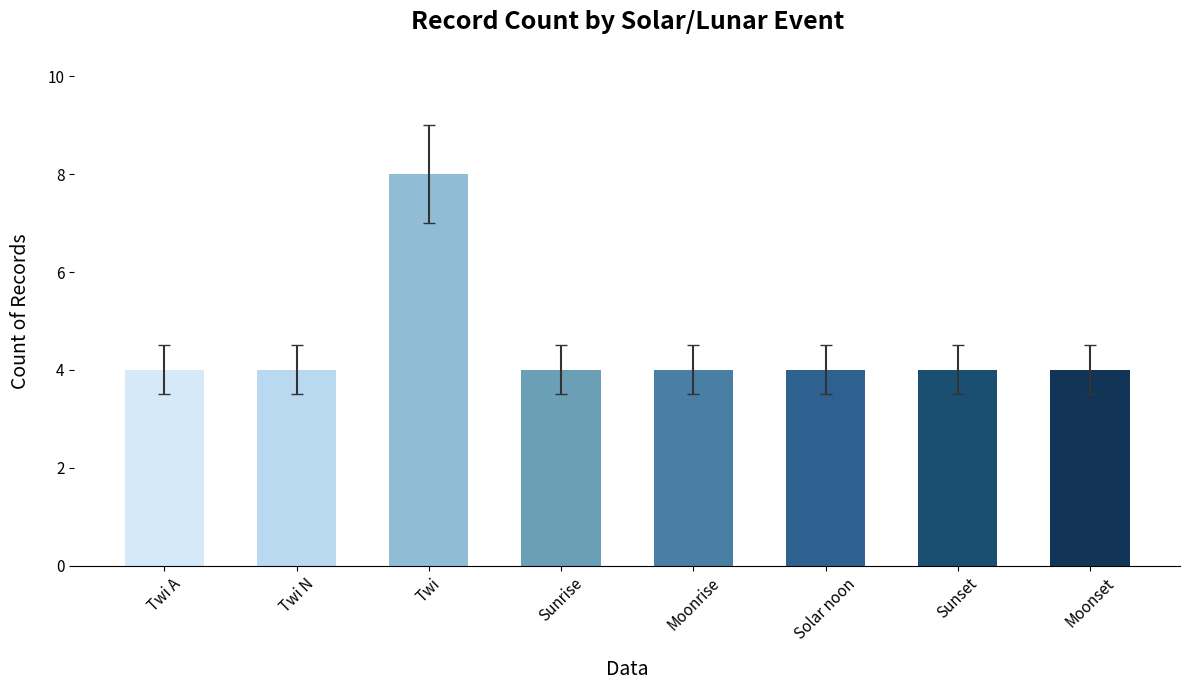

How many series are shown in this chart?

1